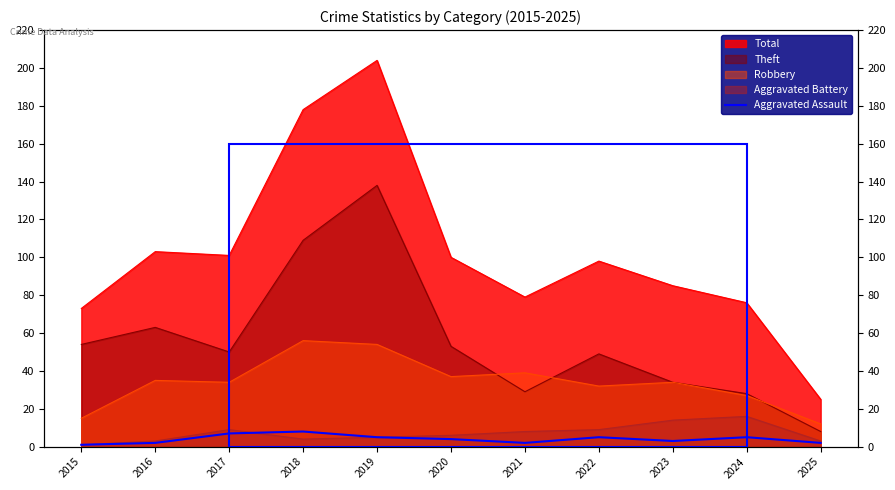

How many points are lower than both their immediate neighbors (excluding endpoints)?

2